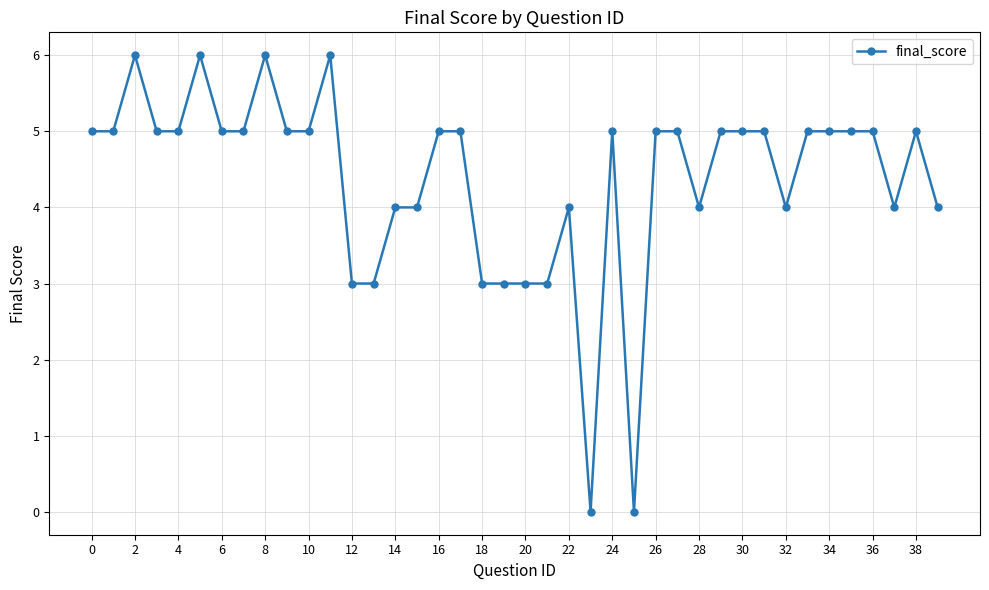

What is the greatest value displayed?

6